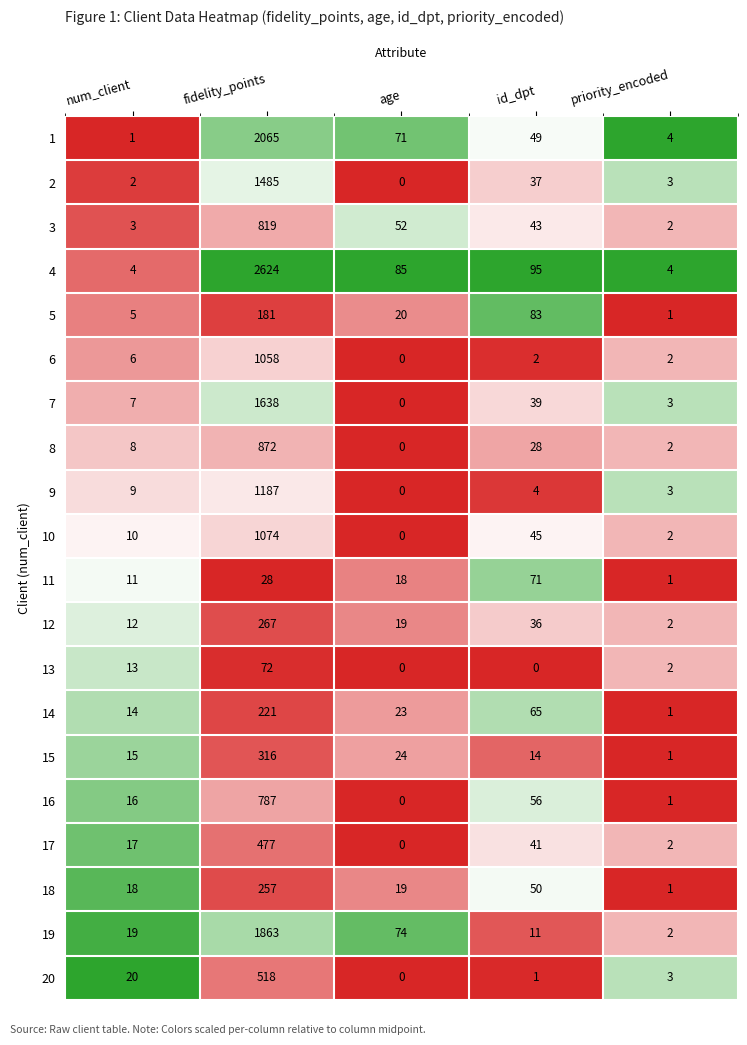

What is the difference between the second highest and second lowest values in the 1 series?

67